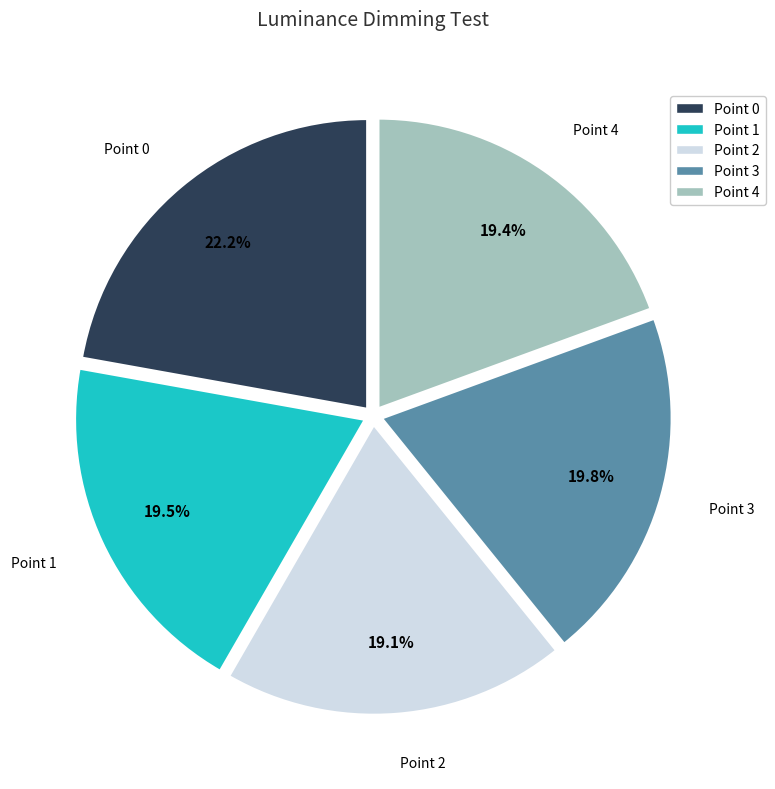

The Point 2 slice represents 8% of the pie. True or false?

False